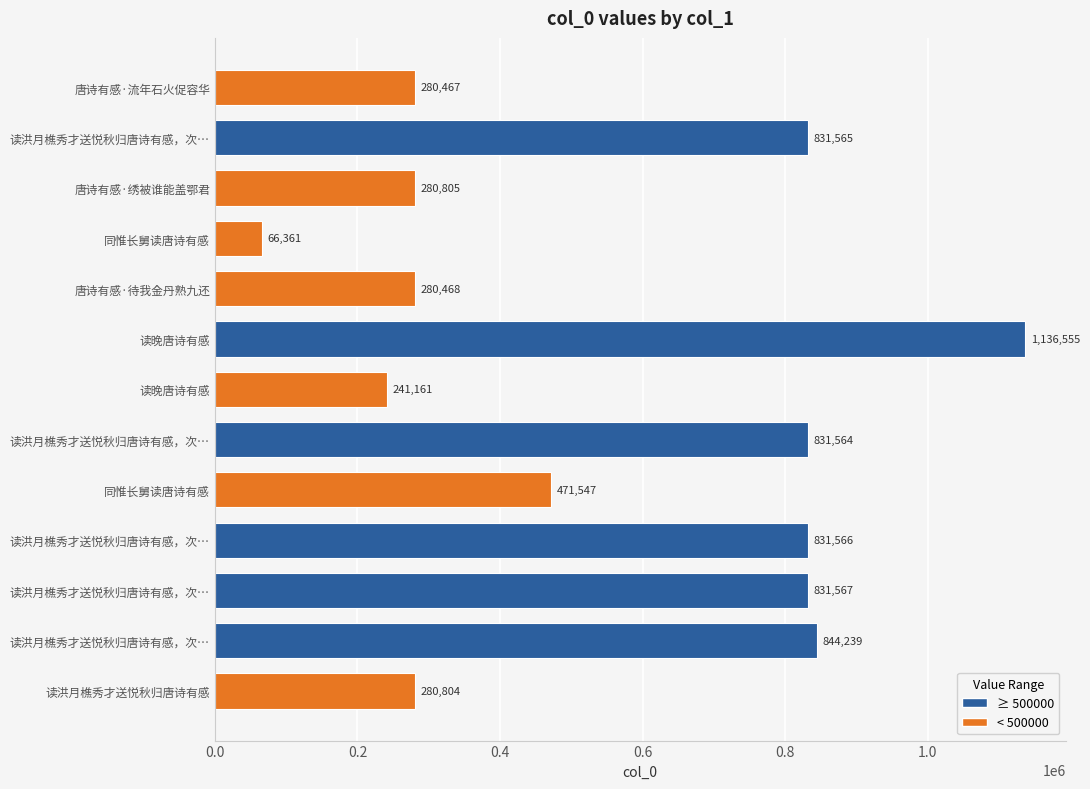

At which category does the chart reach its minimum across all series?

同惟长舅读唐诗有感